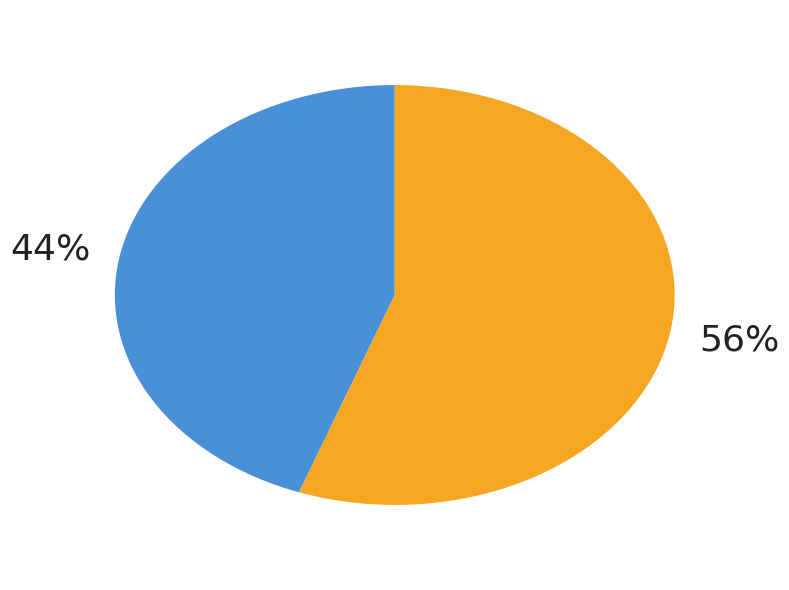

To the nearest percent, what is the average slice percentage?

50%